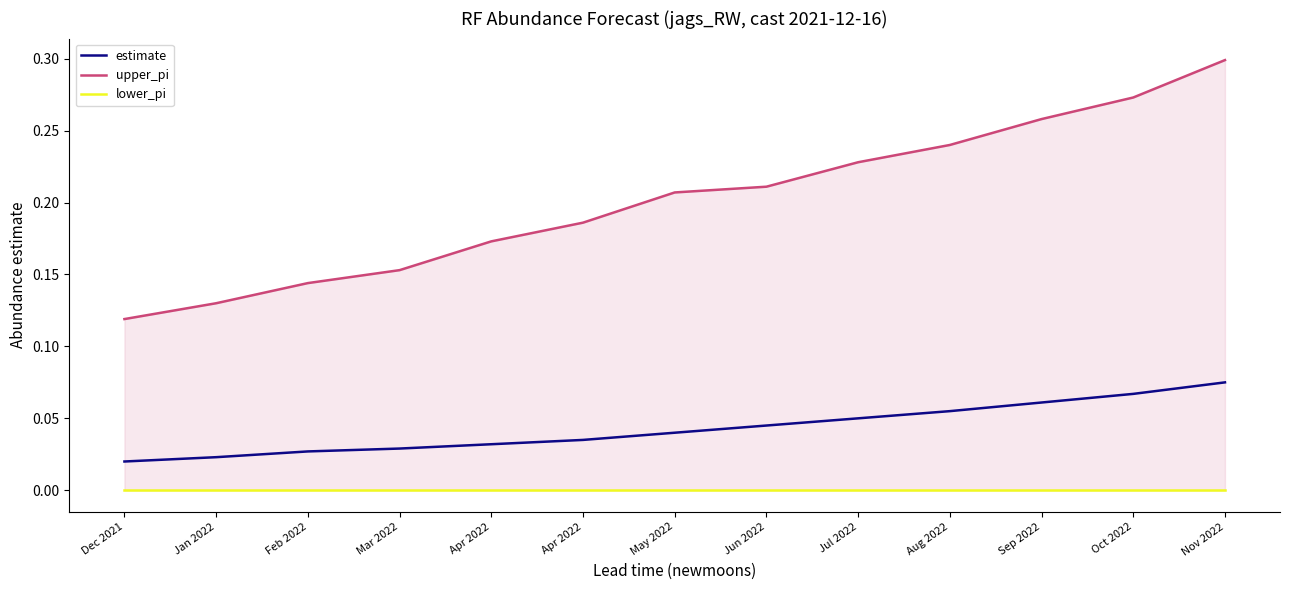

At how many categories does at least one series exceed 0?

13